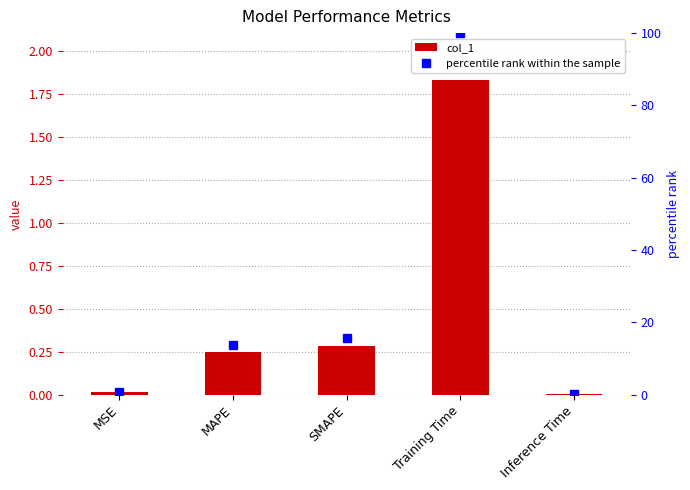

Does the chart contain stacked bars?

No